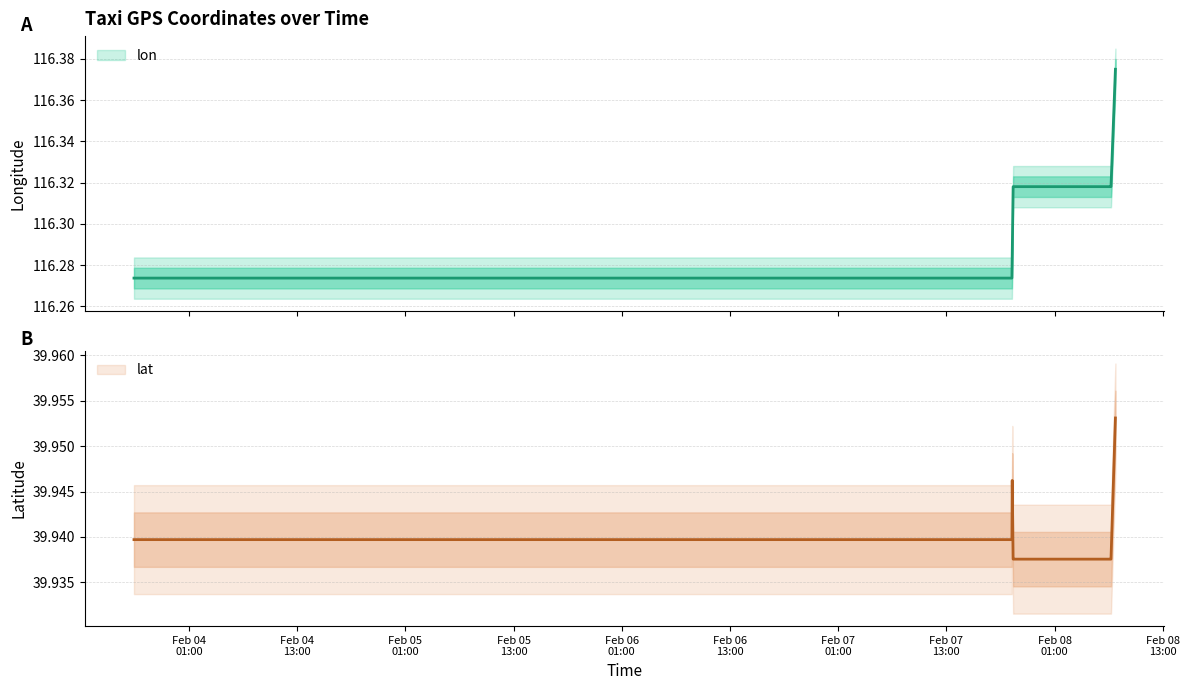

What is the label of the 8th point from the right?

2008-02-07 20:24:23